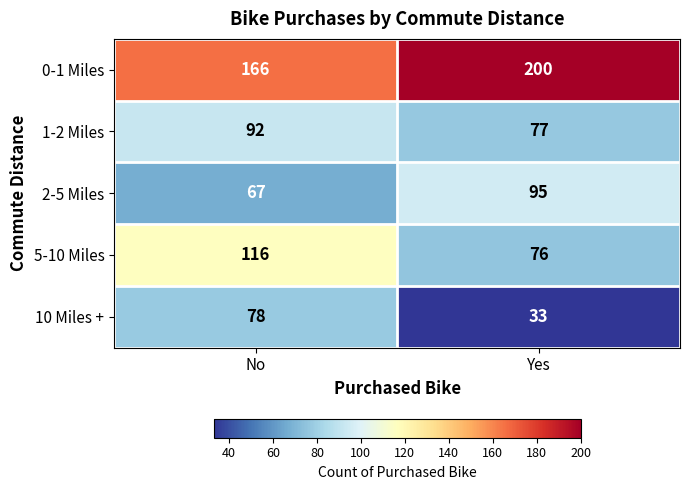

List the series in order of their peak value, highest first.

0-1 Miles, 5-10 Miles, 2-5 Miles, 1-2 Miles, 10 Miles +